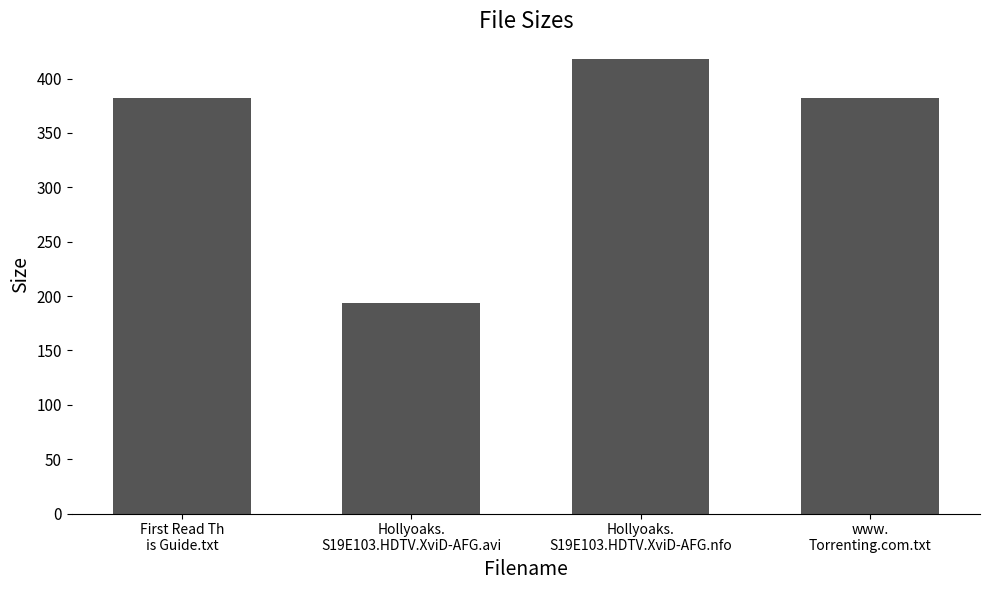

What is the average value?

343.9